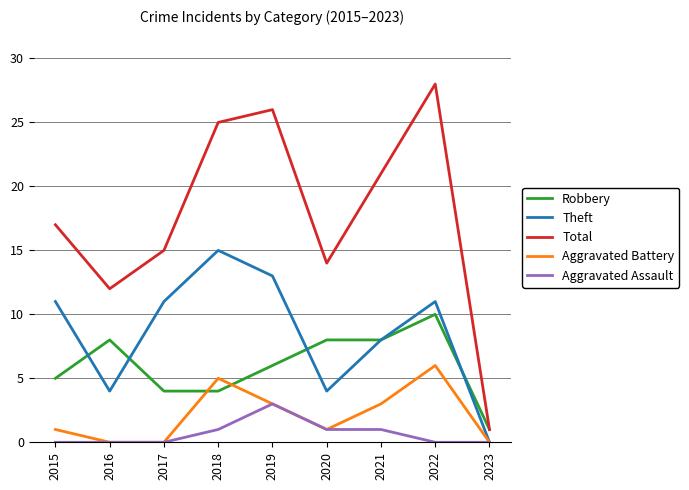

Reading left to right, list all the values displayed in this chart.

Robbery: 2015=5	2016=8	2017=4	2018=4	2019=6	2020=8	2021=8	2022=10	2023=1
Theft: 2015=11	2016=4	2017=11	2018=15	2019=13	2020=4	2021=8	2022=11	2023=0
Total: 2015=17	2016=12	2017=15	2018=25	2019=26	2020=14	2021=21	2022=28	2023=1
Aggravated Battery: 2015=1	2016=0	2017=0	2018=5	2019=3	2020=1	2021=3	2022=6	2023=0
Aggravated Assault: 2015=0	2016=0	2017=0	2018=1	2019=3	2020=1	2021=1	2022=0	2023=0